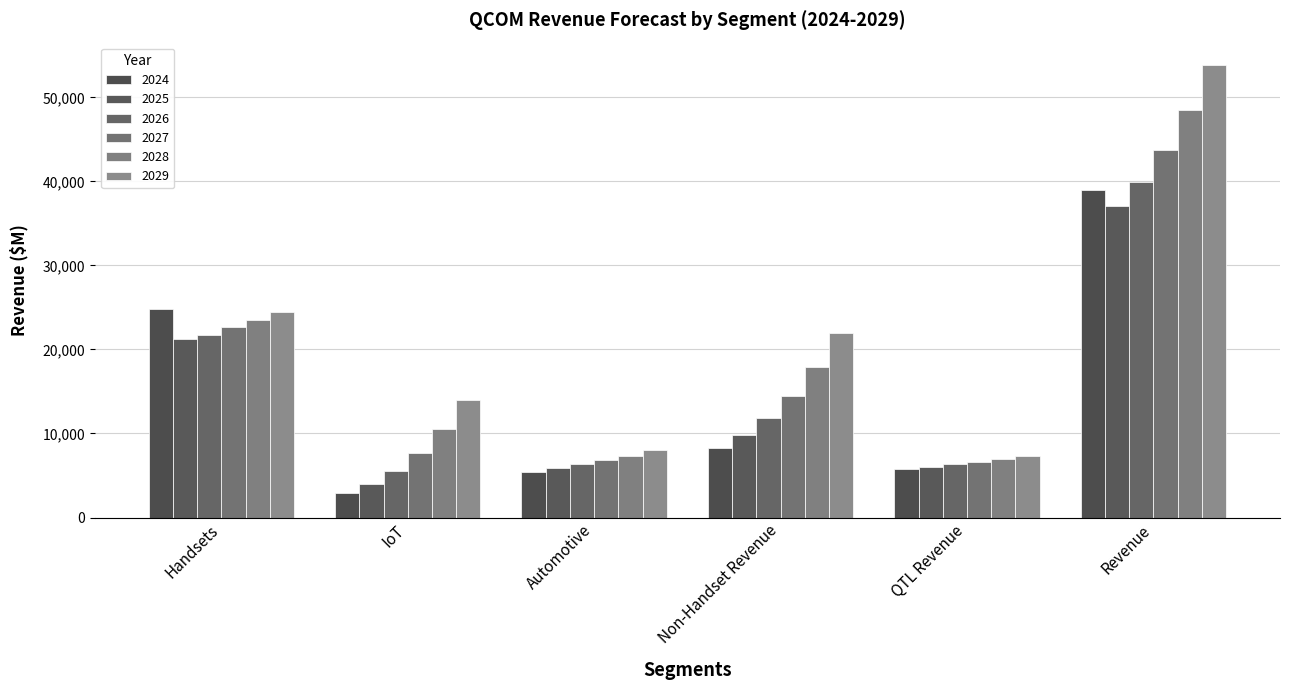

Is the value of 2026 at Revenue greater than the value of 2029 at IoT?

Yes